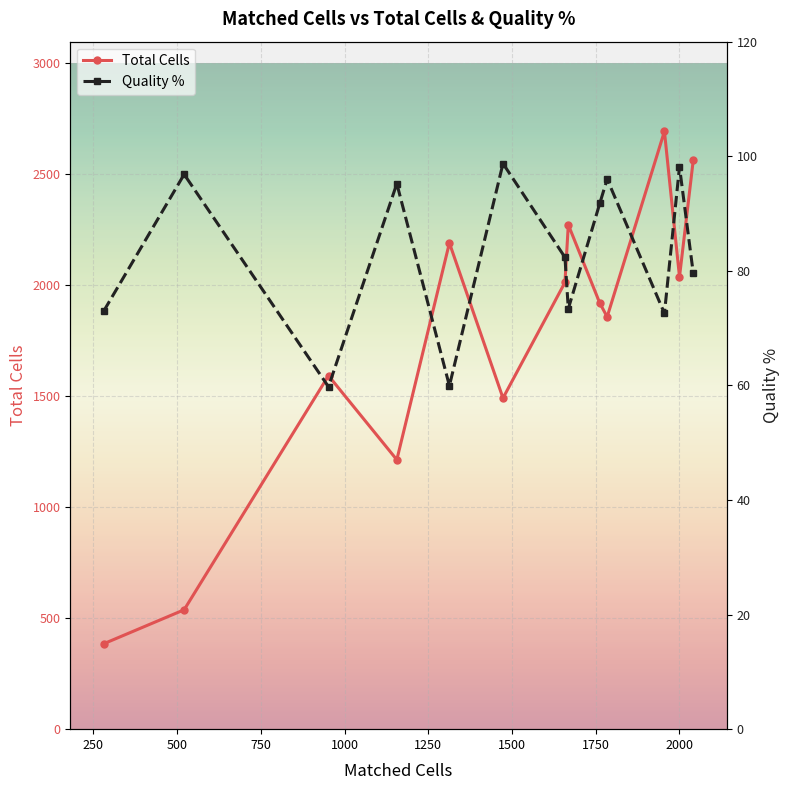

What is the value of the Total Cells point at the 12th from the left?

2038